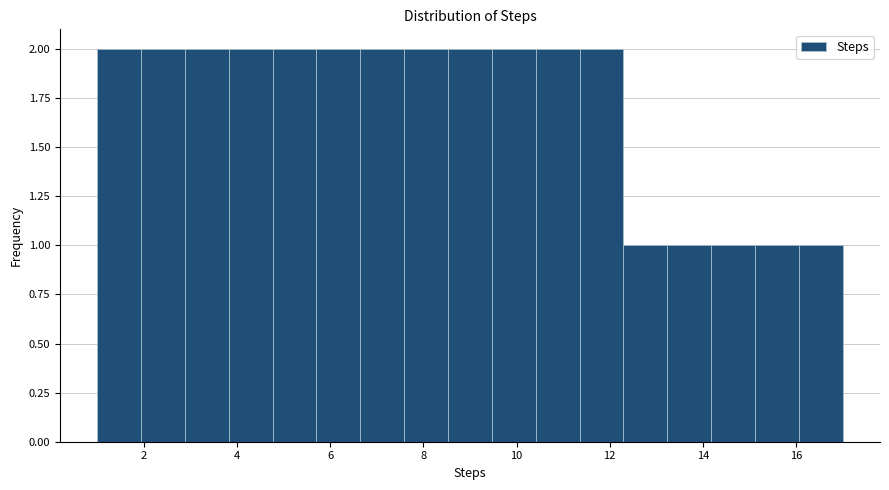

Reading left to right, list every bar in this chart as the range it spans on the x-axis followed by its height. Neither the bar edges nor the heights are printed on the chart, so give them approximately, as read against the axes.

1.0 to 2.0: 2
2.0 to 2.8: 2
2.8 to 3.8: 2
3.8 to 4.8: 2
4.8 to 5.8: 2
5.8 to 6.6: 2
6.6 to 7.6: 2
7.6 to 8.6: 2
8.6 to 9.4: 2
9.4 to 10.4: 2
10.4 to 11.4: 2
11.4 to 12.2: 2
12.2 to 13.2: 1
13.2 to 14.2: 1
14.2 to 15.2: 1
15.2 to 16.0: 1
16.0 to 17.0: 1